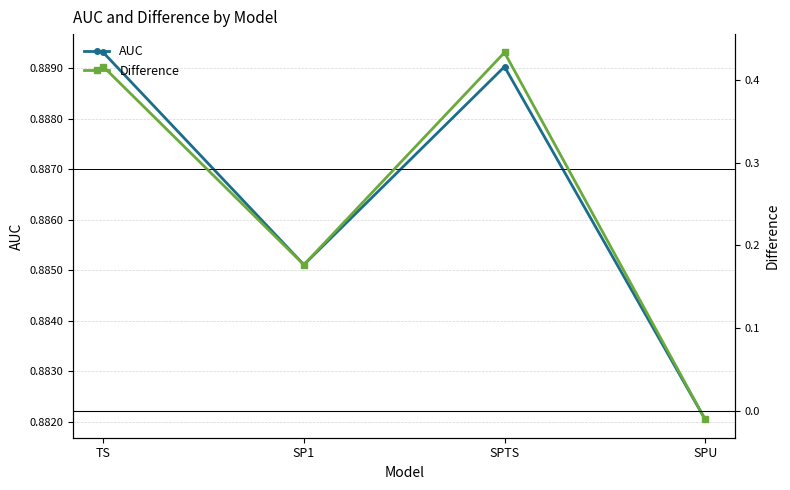

Is it true that AUC equals 0.5 at SPU?

False